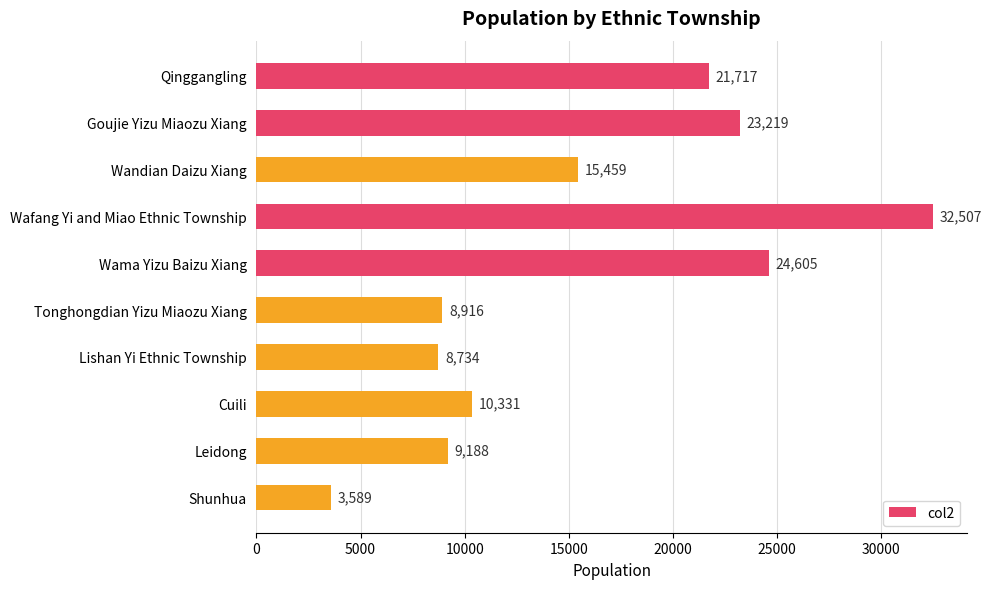

What position from the bottom is Wandian Daizu Xiang?

8